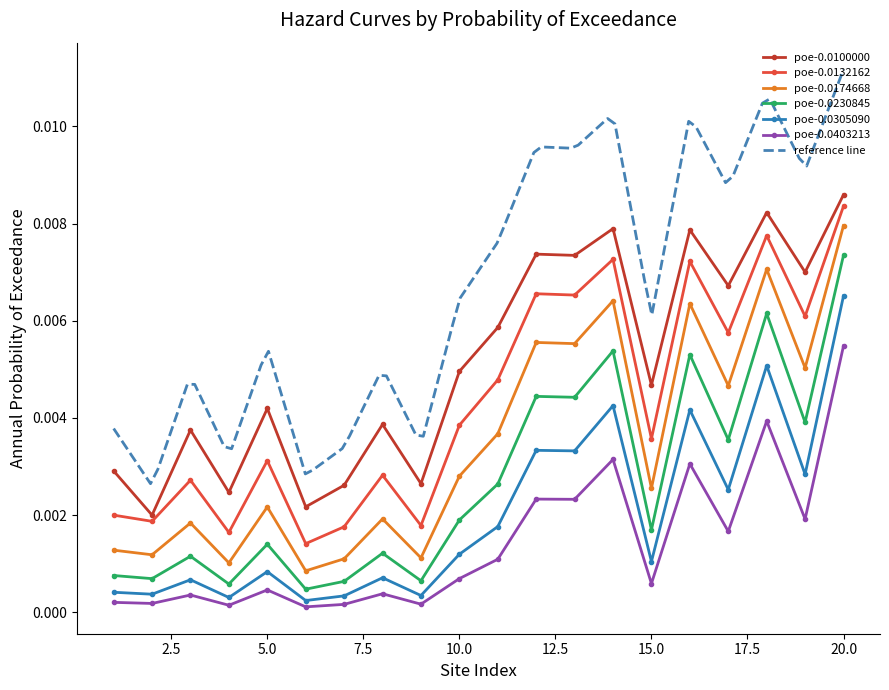

At how many categories does at least one series exceed 0?

20